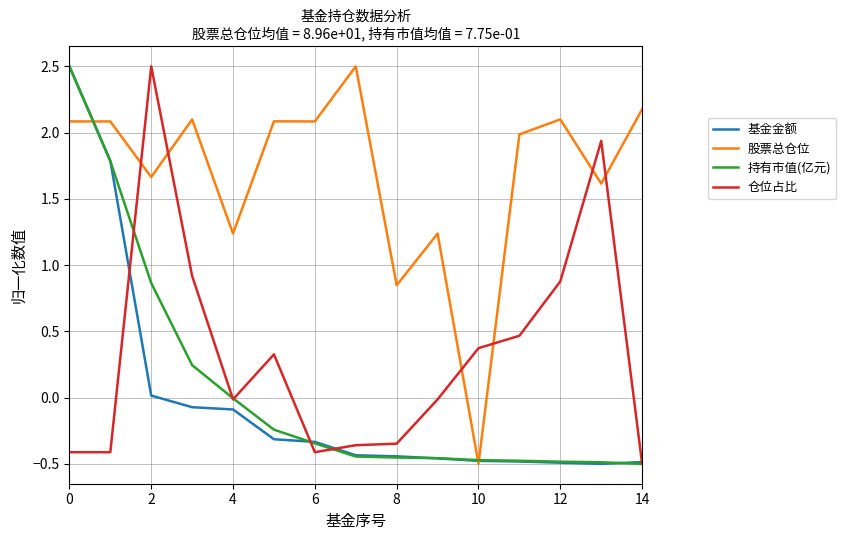

What is the sum of all 仓位占比 values?

4.9